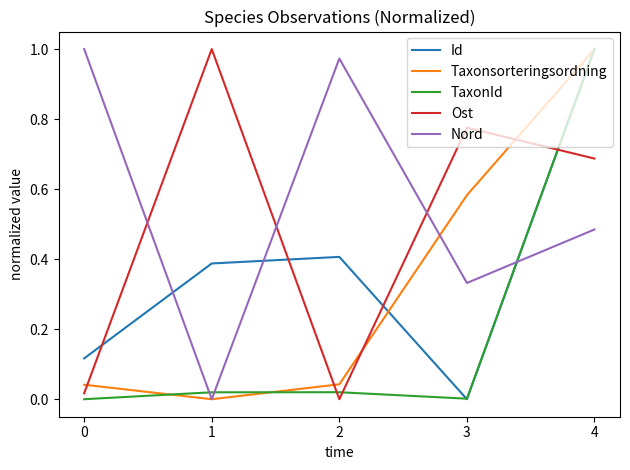

How many series are shown in this chart?

5